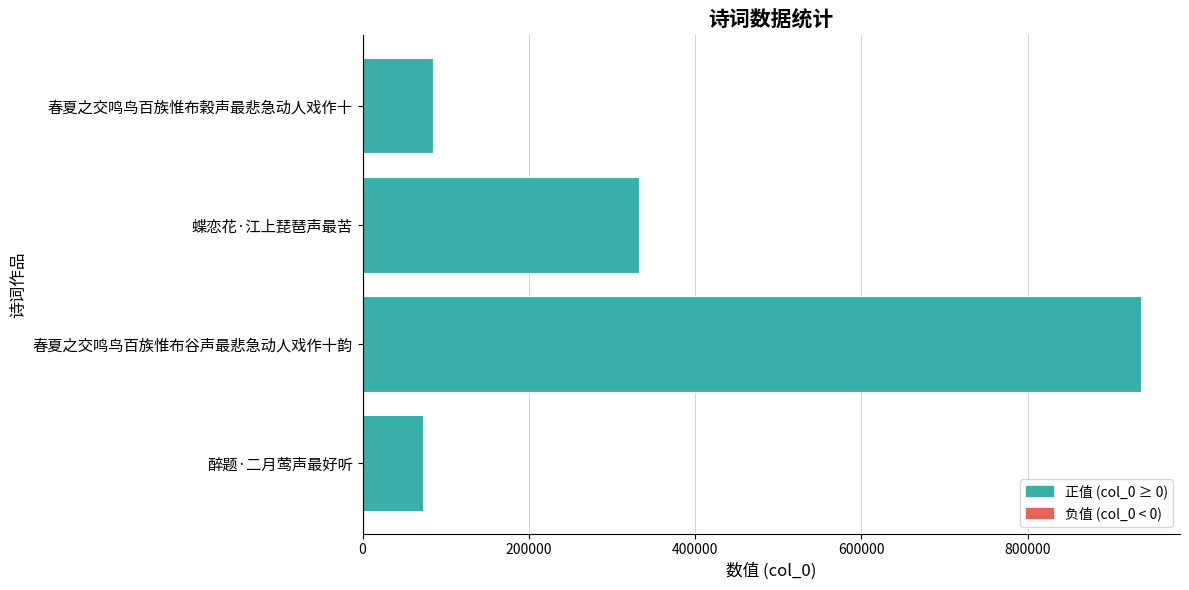

Which label corresponds to the smallest value in the chart?

醉题·二月莺声最好听